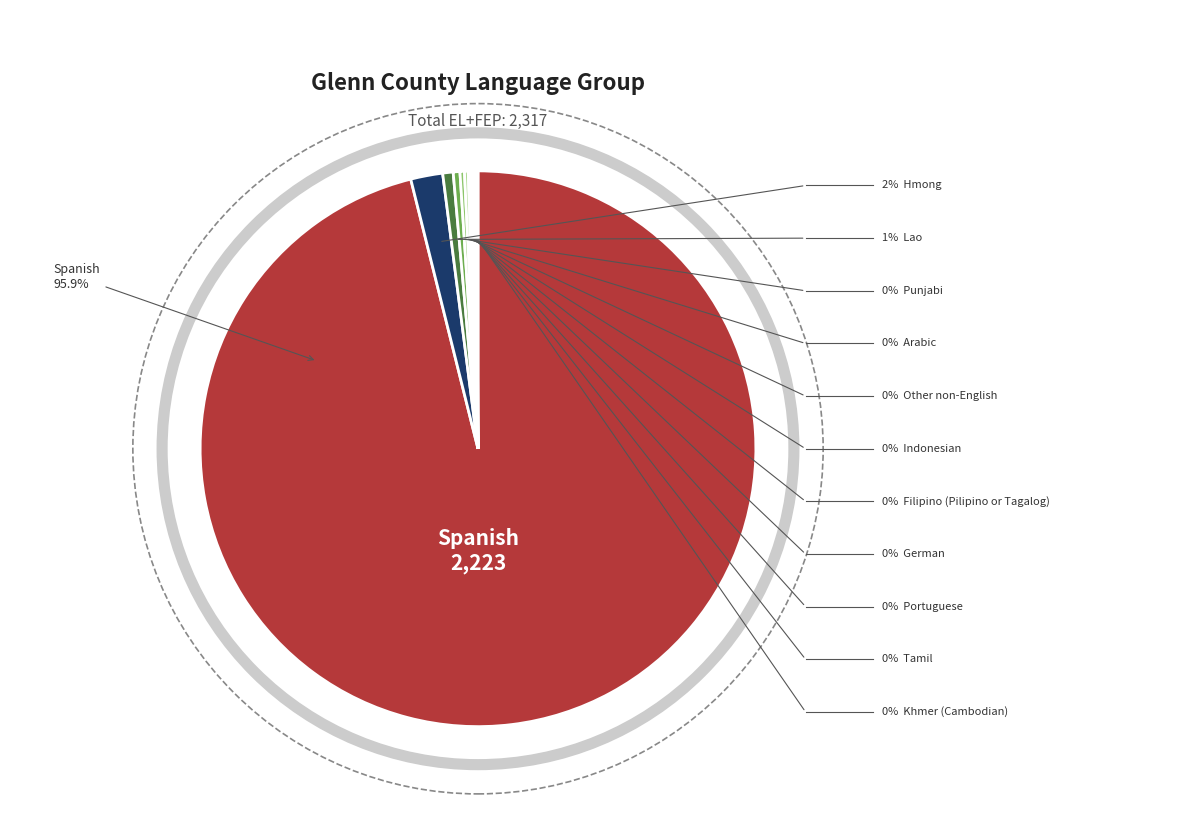

Which category accounts for the majority?

Spanish